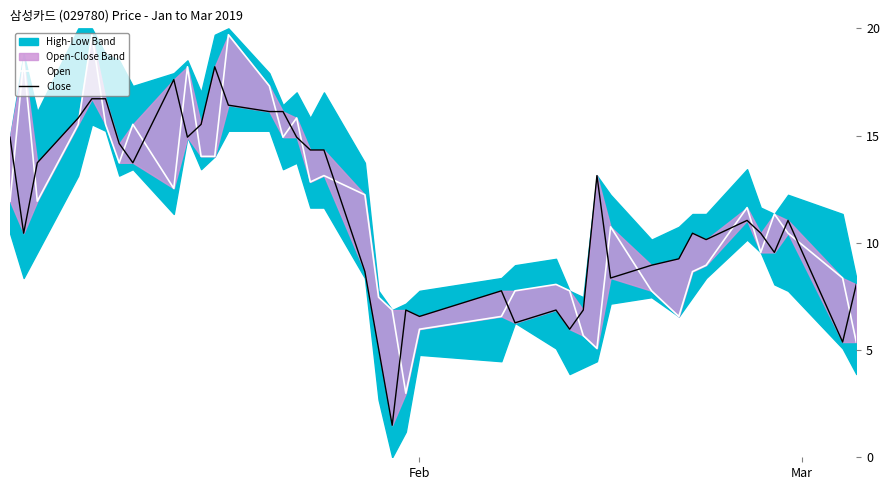

Which series ends up on top after the final intersection of Close and Open?

Close